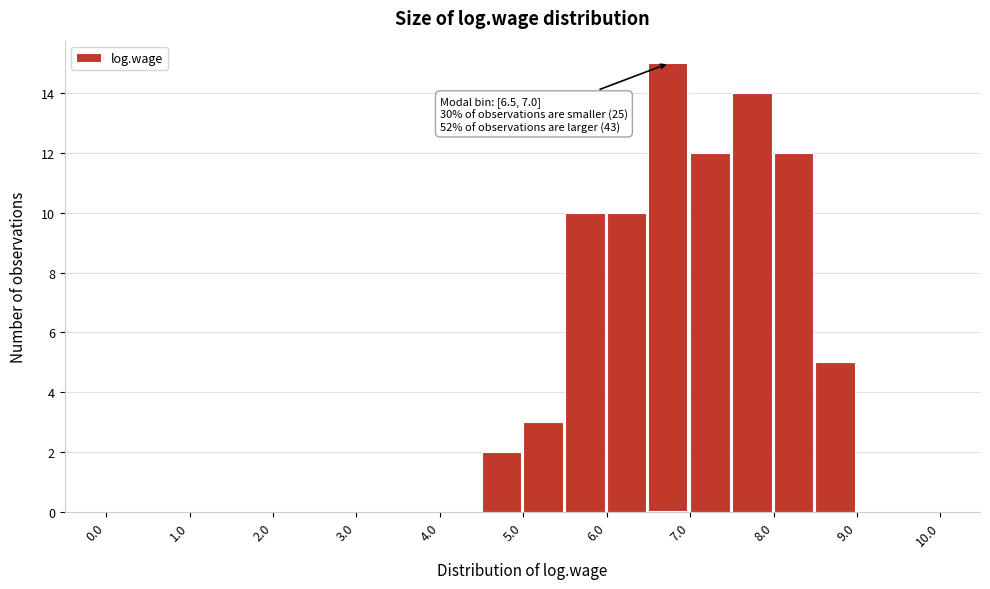

Over which range of the x-axis is the bar tallest?

6.5 to 7.0